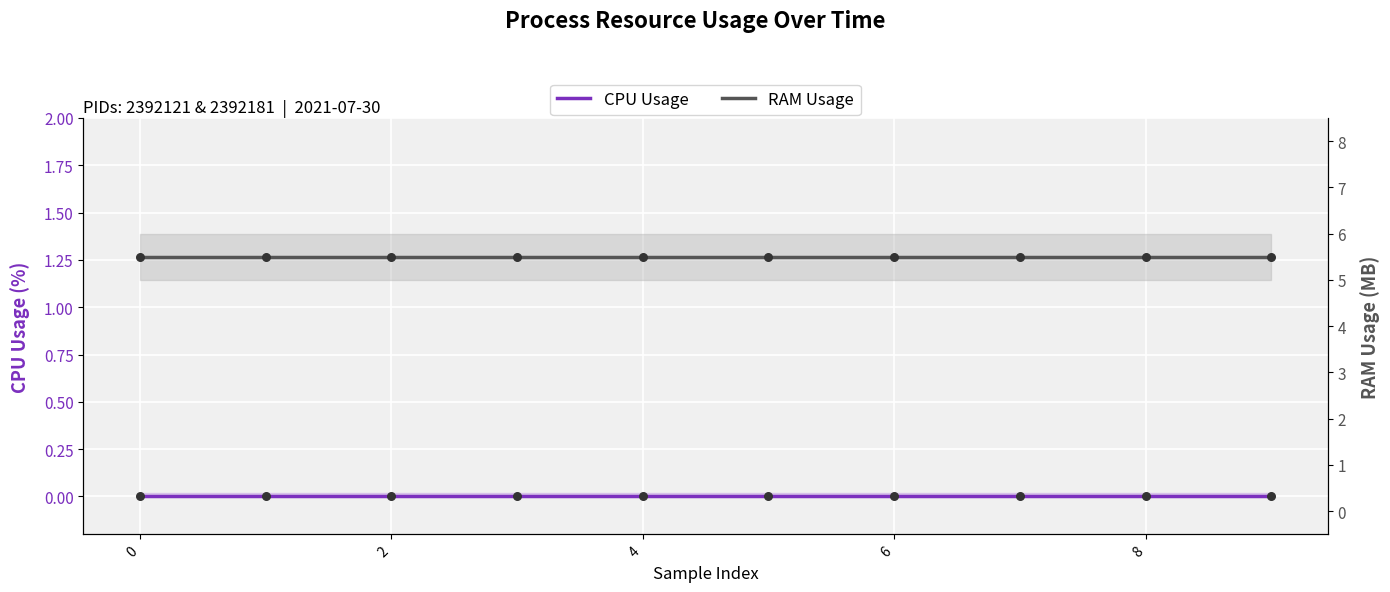

Which series has the widest spread of Y values?

CPU Usage